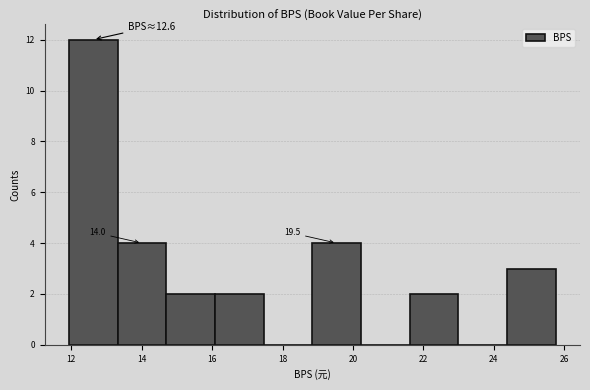

Over which range of the x-axis is the bar tallest?

12.0 to 13.4